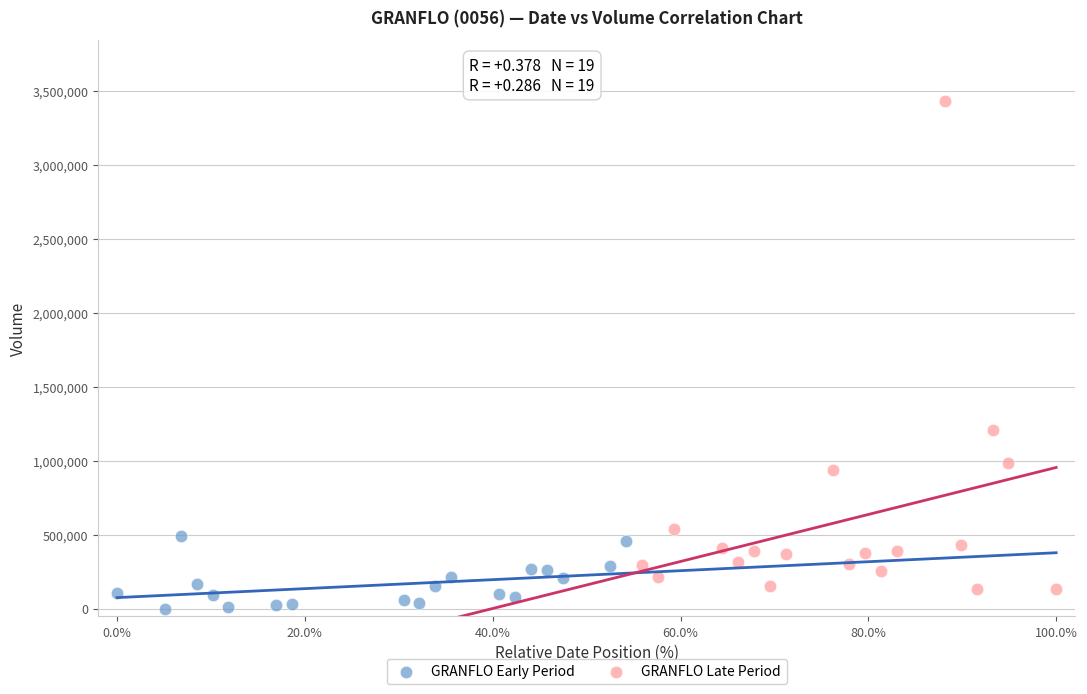

Which series has the largest Y range (max minus min)?

GRANFLO Late Period